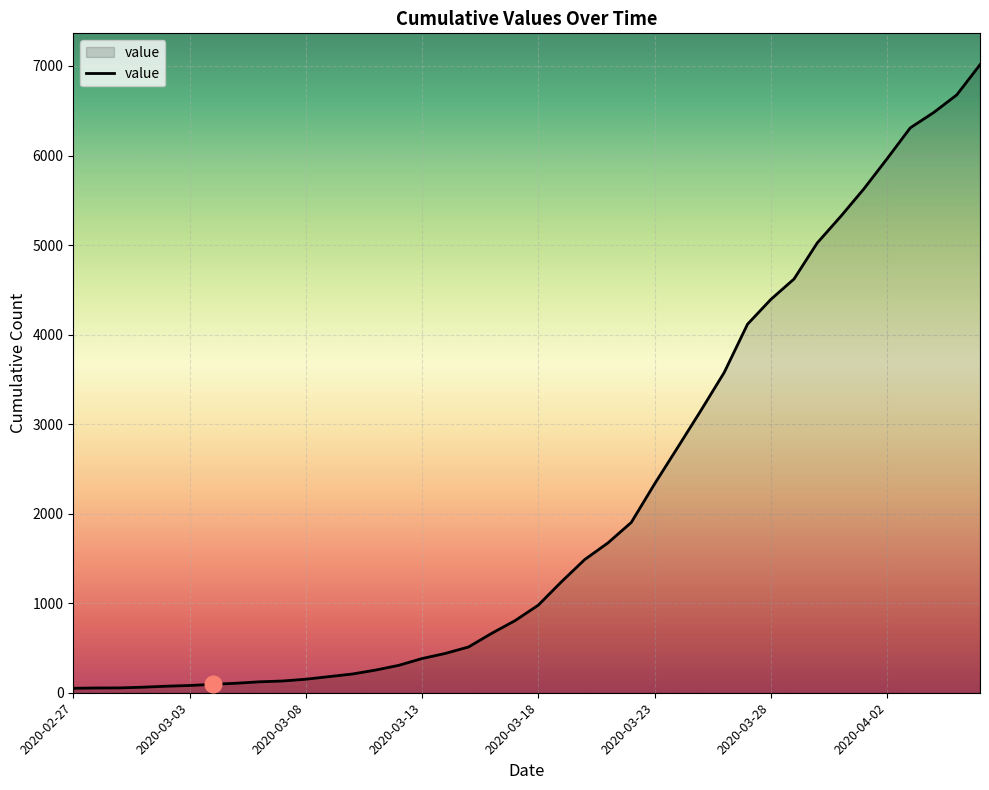

What is the difference between the maximum and minimum values?

6964